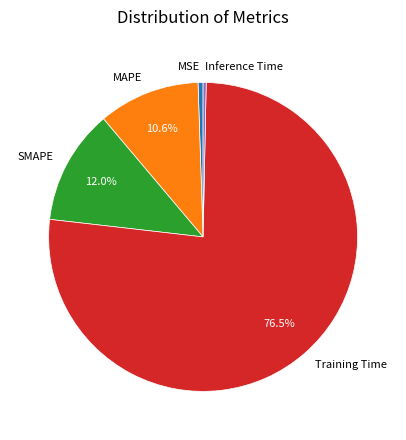

Which has a higher value, Training Time or MAPE?

Training Time